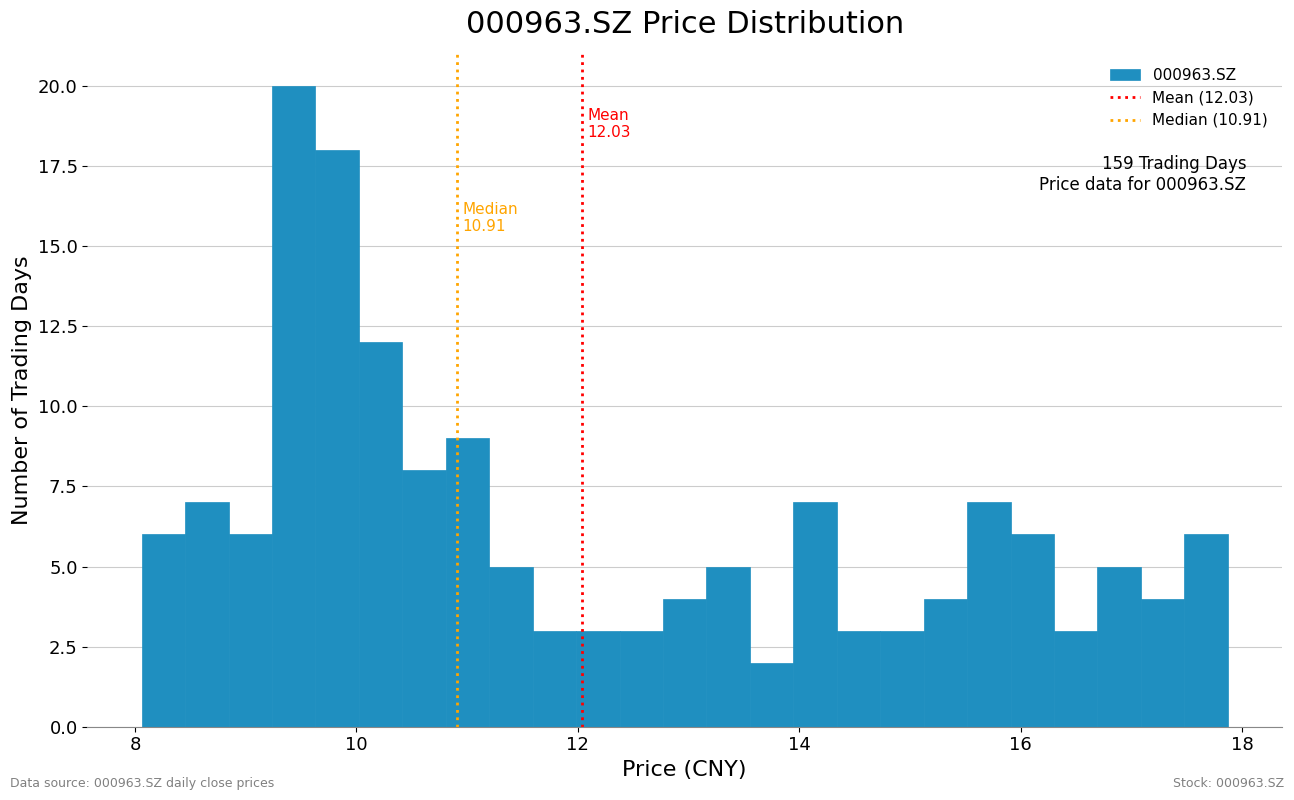

Read against the x-axis, roughly where is the centre of the tallest bar?

9.4